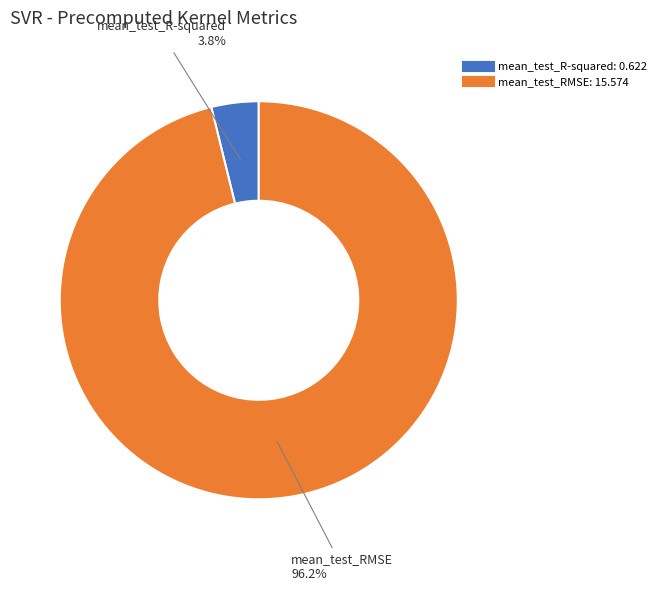

How many segments does this pie chart have?

2